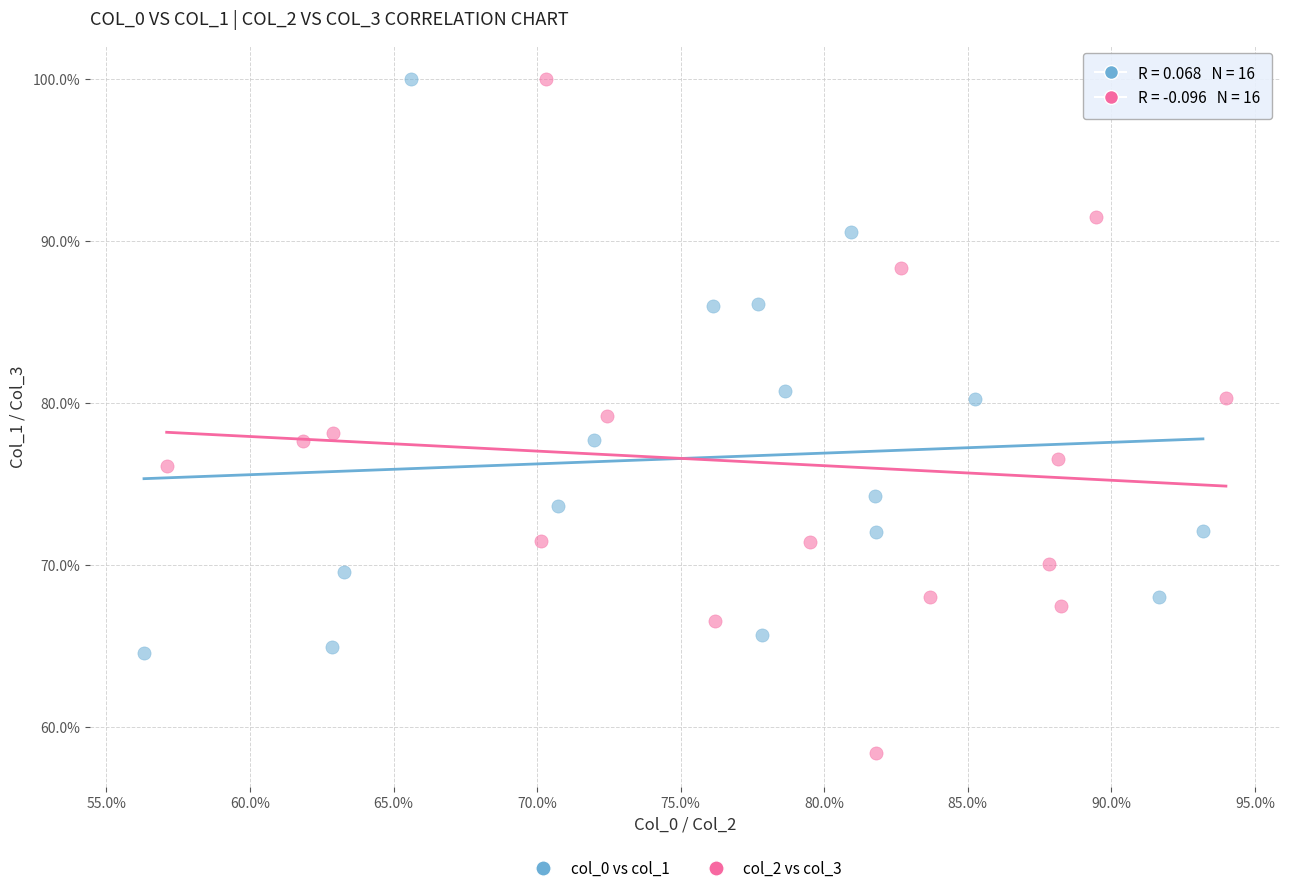

Which series contains the lowest Y value?

col_2 vs col_3